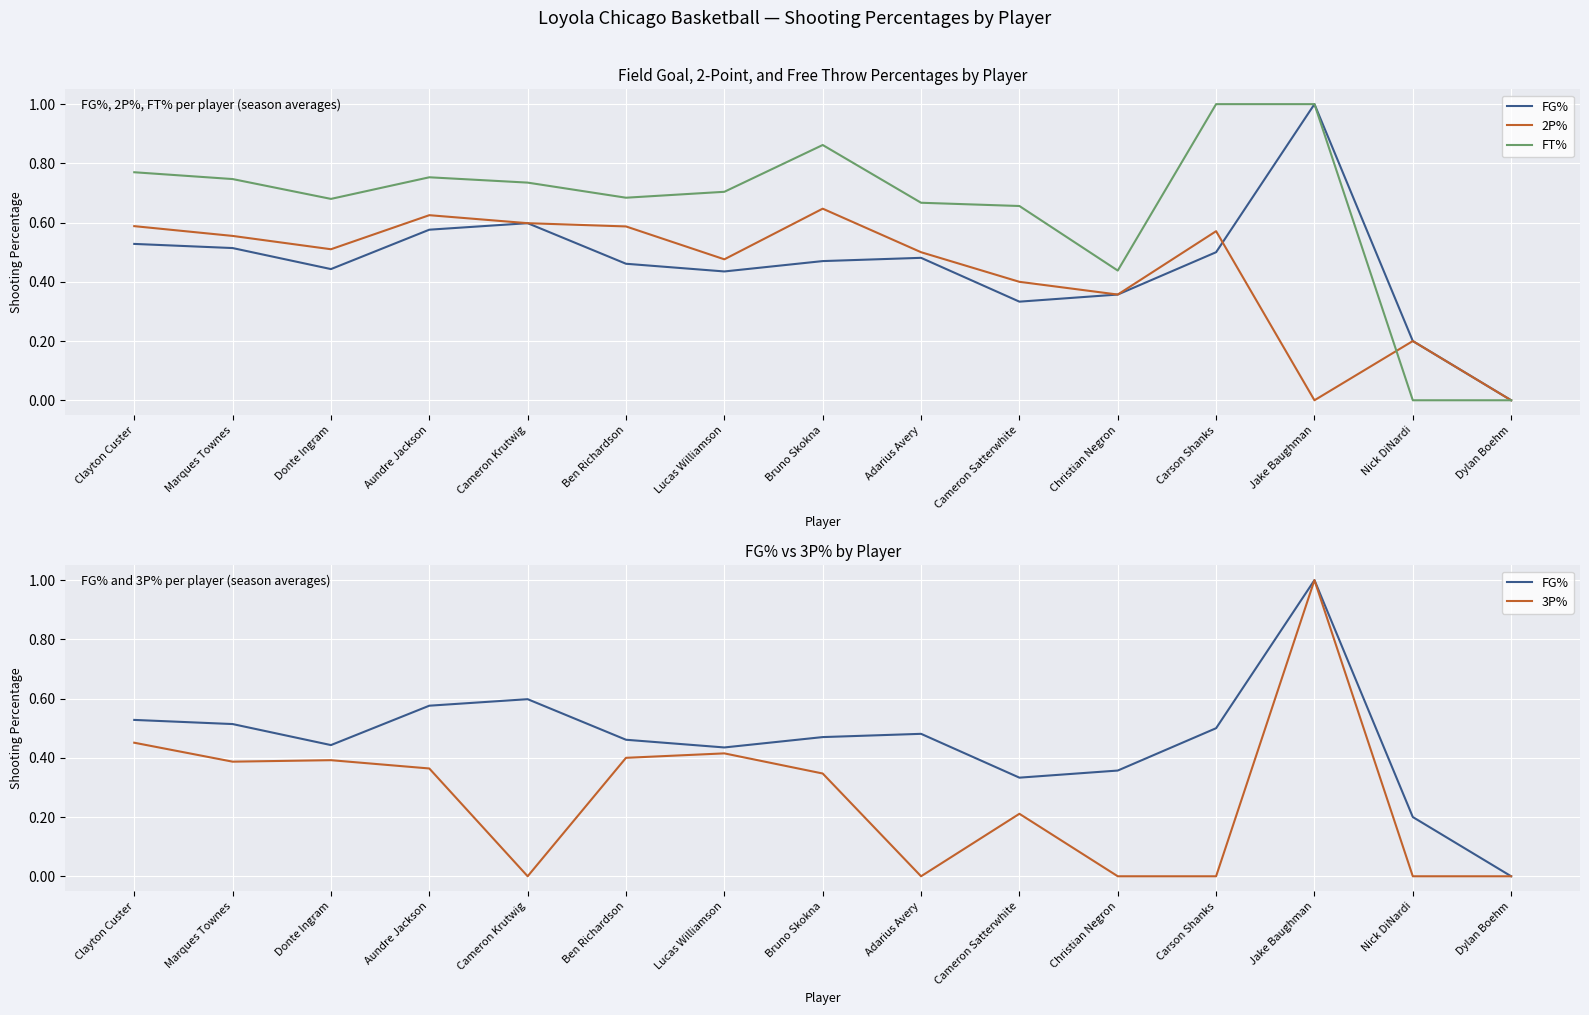

In 3P%, how many points are higher than both neighbors (excluding endpoints)?

4